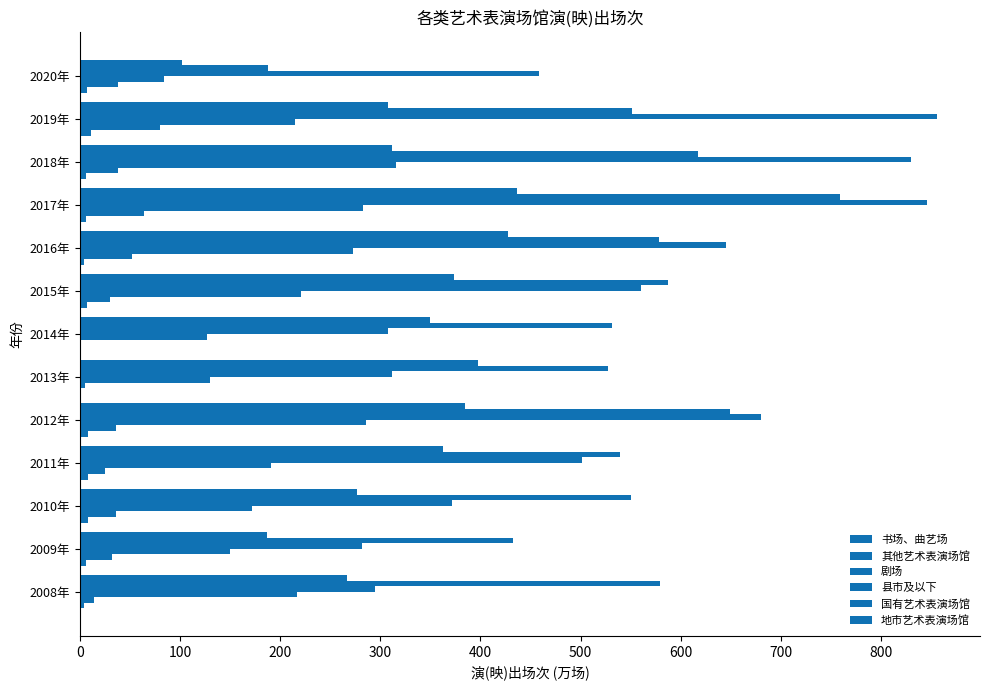

What is the difference between the maximum and minimum values in the 地市艺术表演场馆 series?

334.6